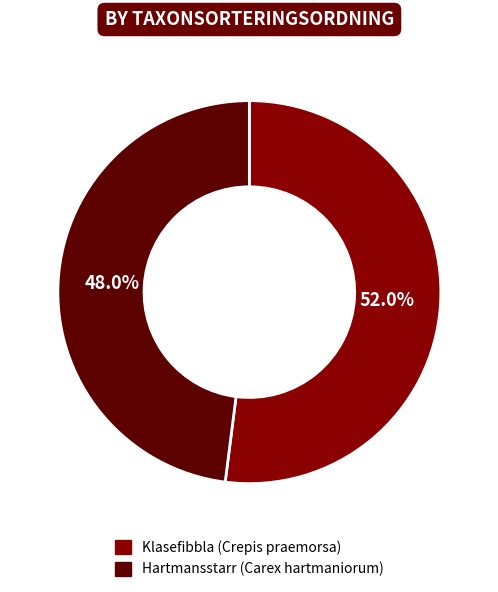

Combined, do Klasefibbla (Crepis praemorsa) and Hartmansstarr (Carex hartmaniorum) account for over 50%?

Yes